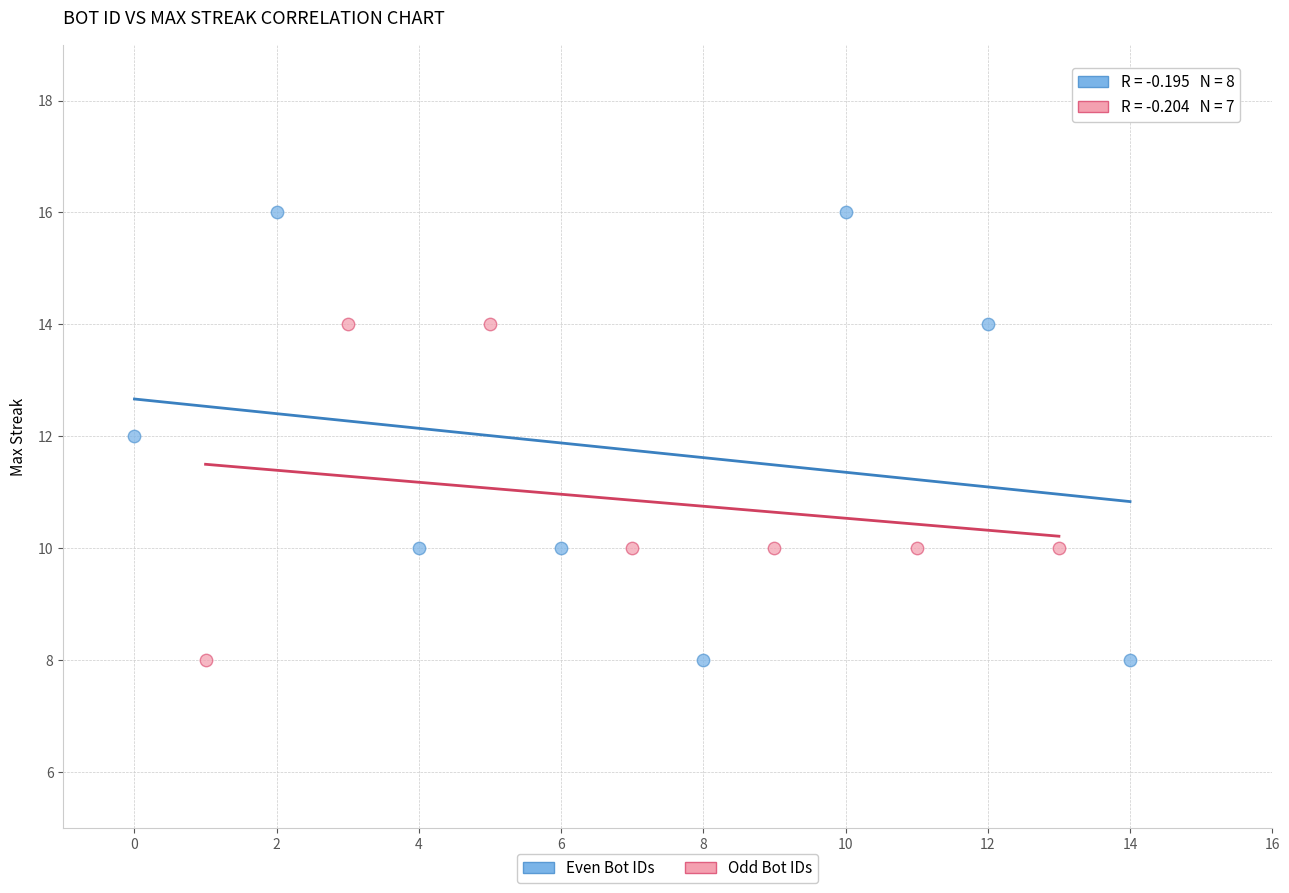

Which series has the largest Y range (max minus min)?

Even Bot IDs